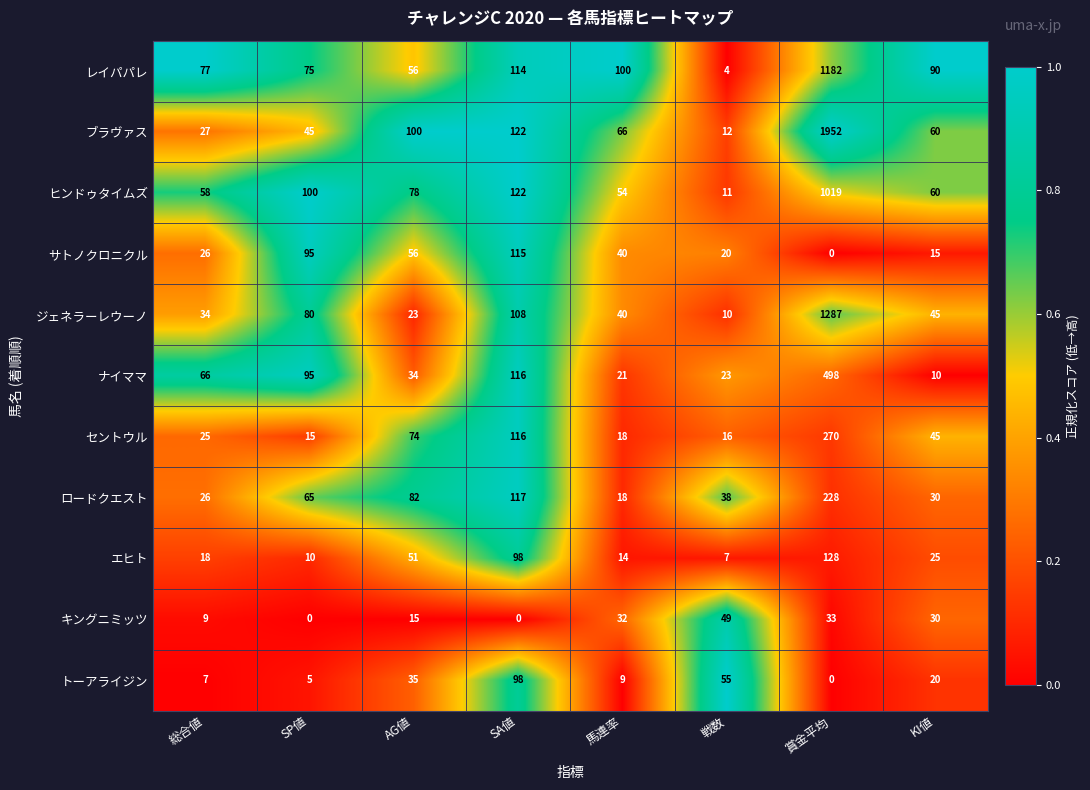

At which category is the sum across all series the highest?

賞金平均